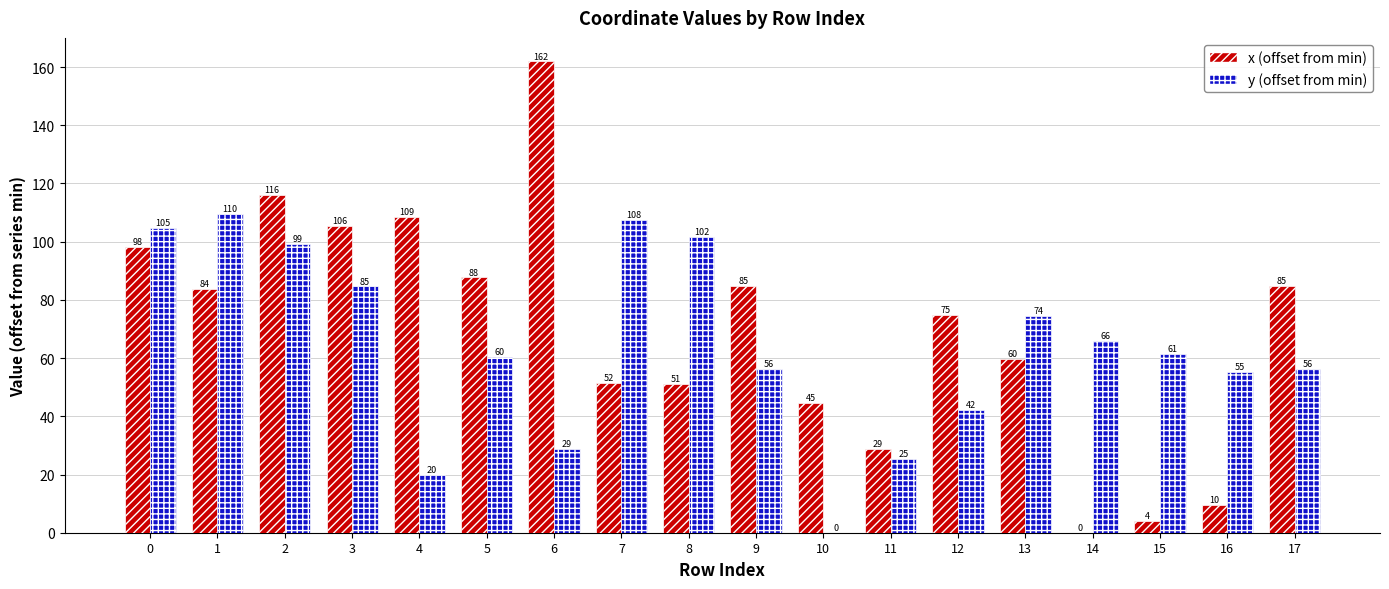

Between 5 and 17, which series saw the biggest shift?

y (offset from min)